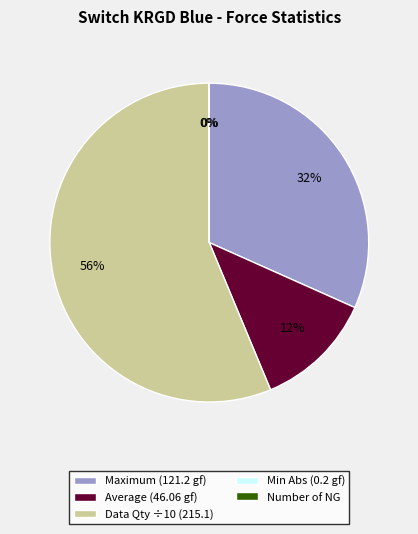

To the nearest percent, what is the average slice percentage?

20%